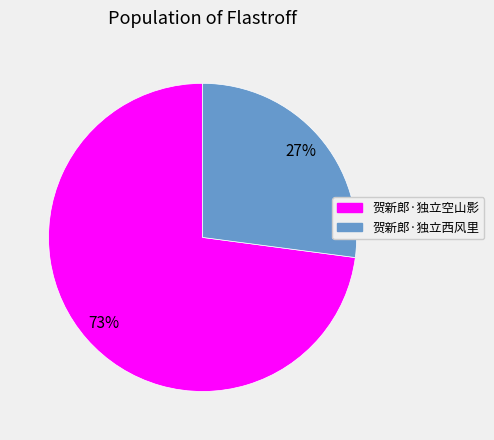

What is the ratio of the value at 贺新郎·独立西风里 to the value at 贺新郎·独立空山影?

0.4